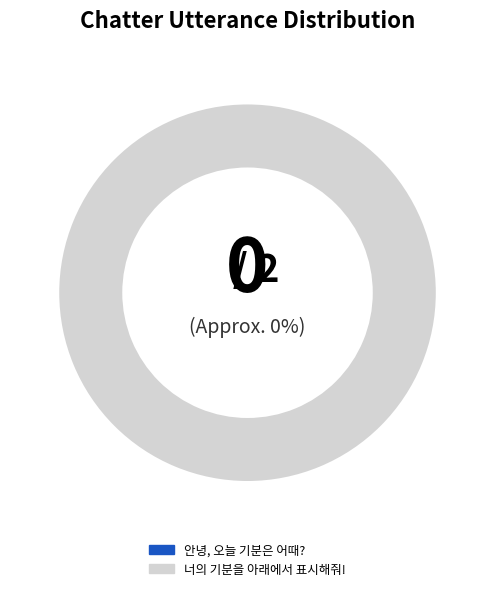

To the nearest percent, what is the difference between the 너의 기분을 아래에서 표시해줘! and 안녕, 오늘 기분은 어때? slice percentages?

100%